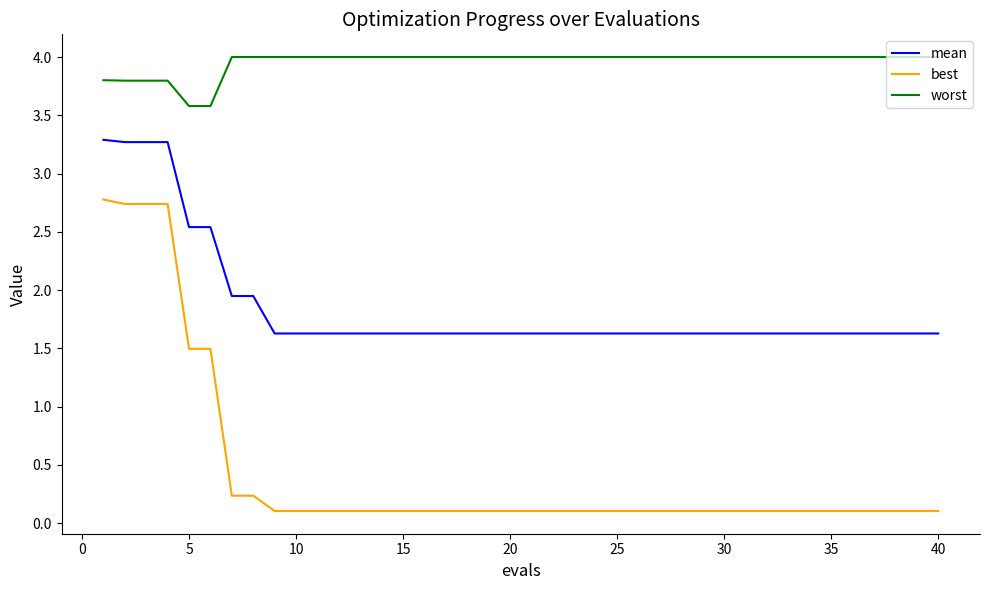

True or false: best and mean intersect in this chart.

False